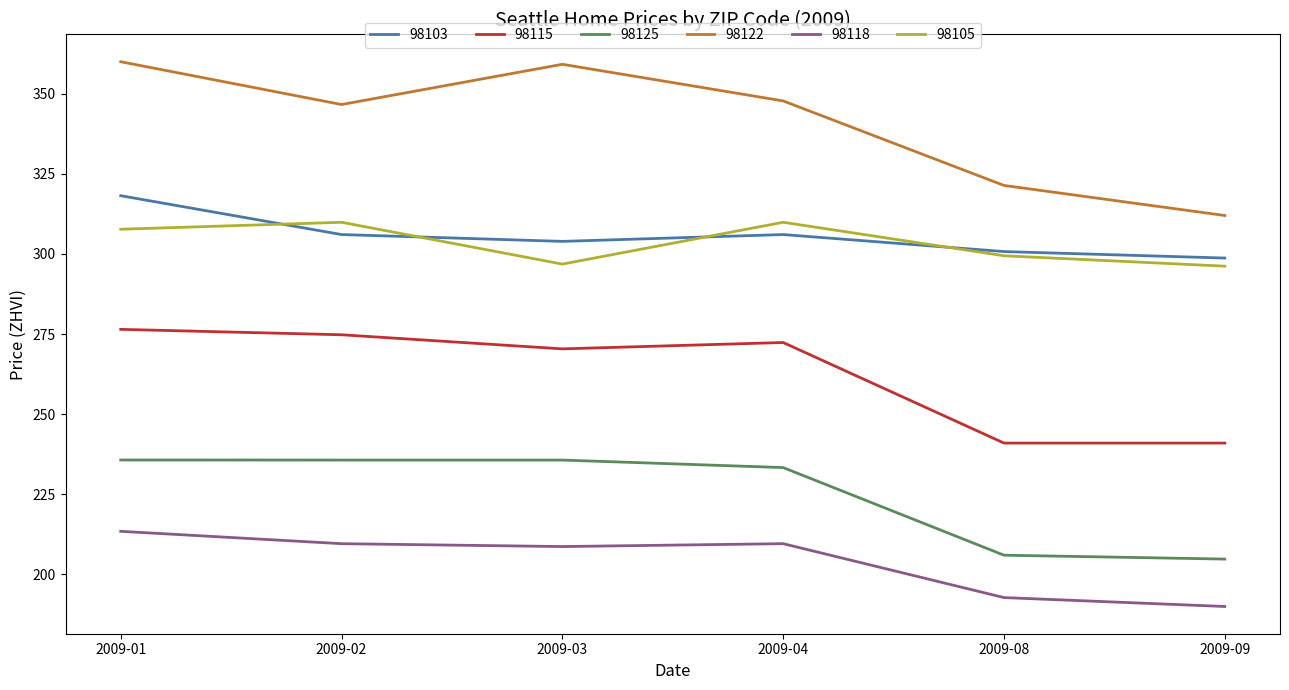

At how many categories does at least one series exceed 345?

4